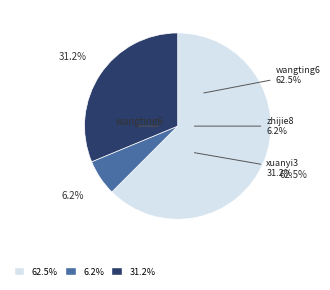

Is there a majority slice in this chart?

Yes